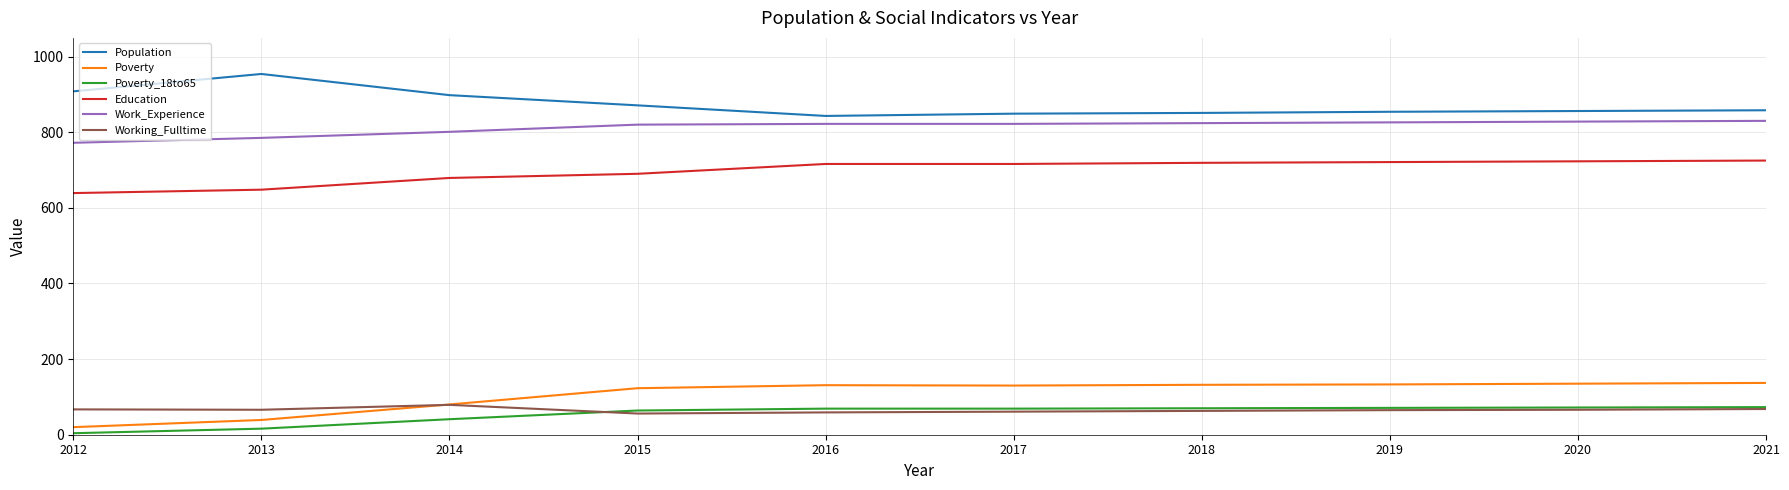

The Population series shows 849 at 2017. True or false?

True